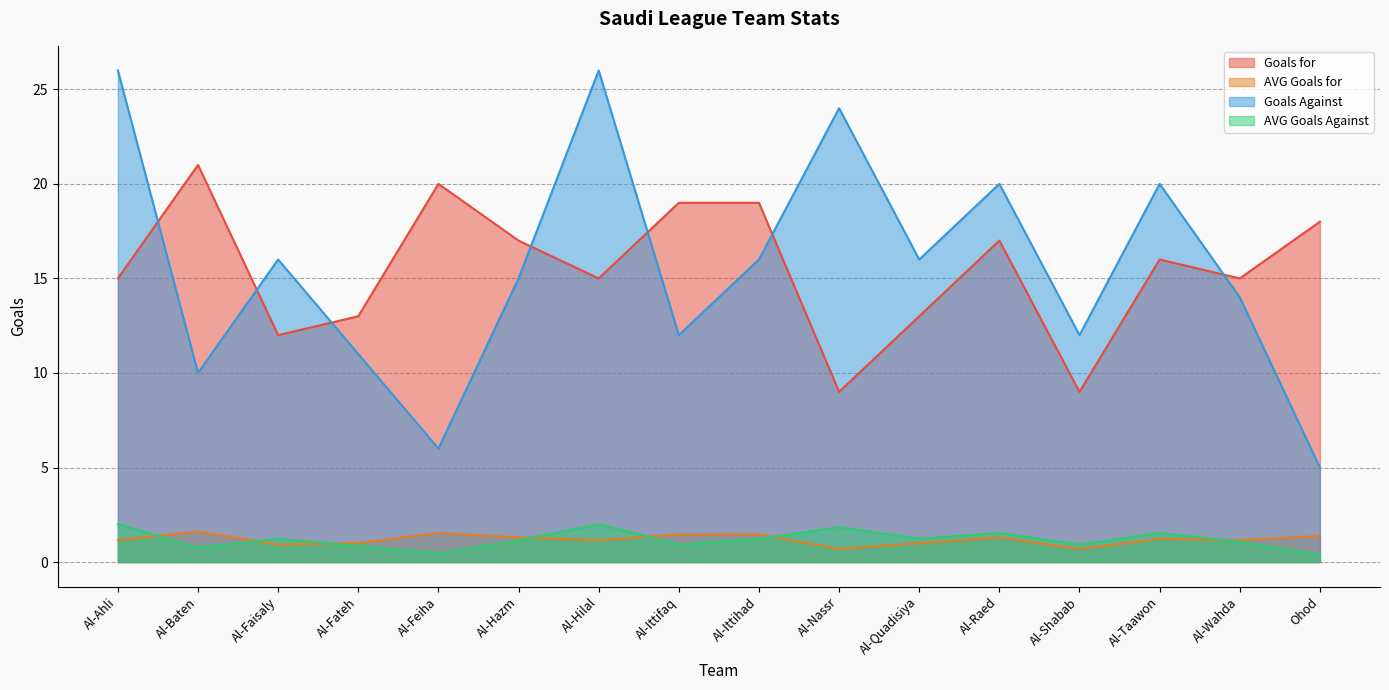

True or false: AVG Goals Against has more than 0 interior local peaks.

True